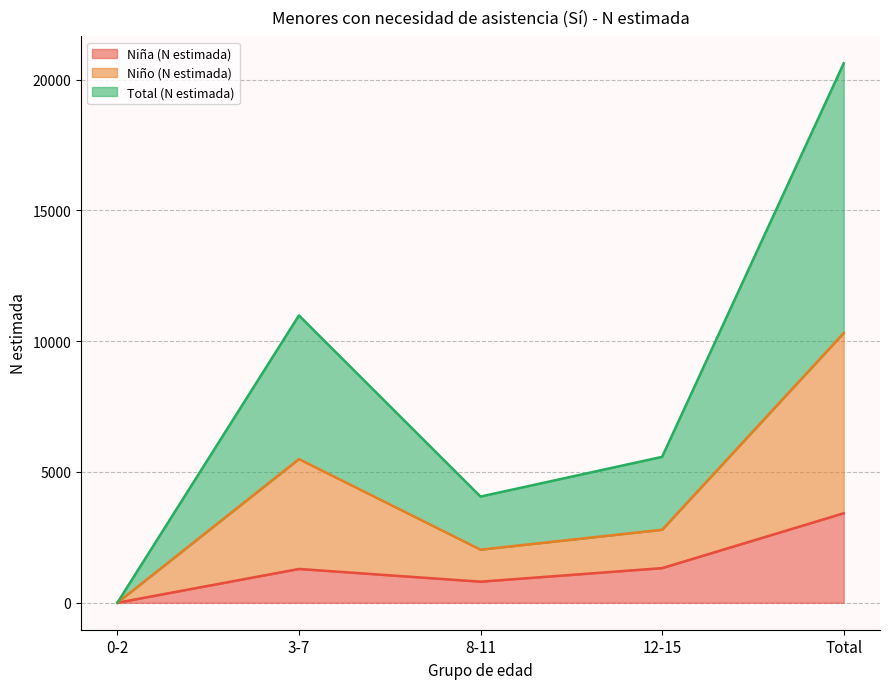

The value of Niña (N estimada) at Total is 6119. True or false?

False